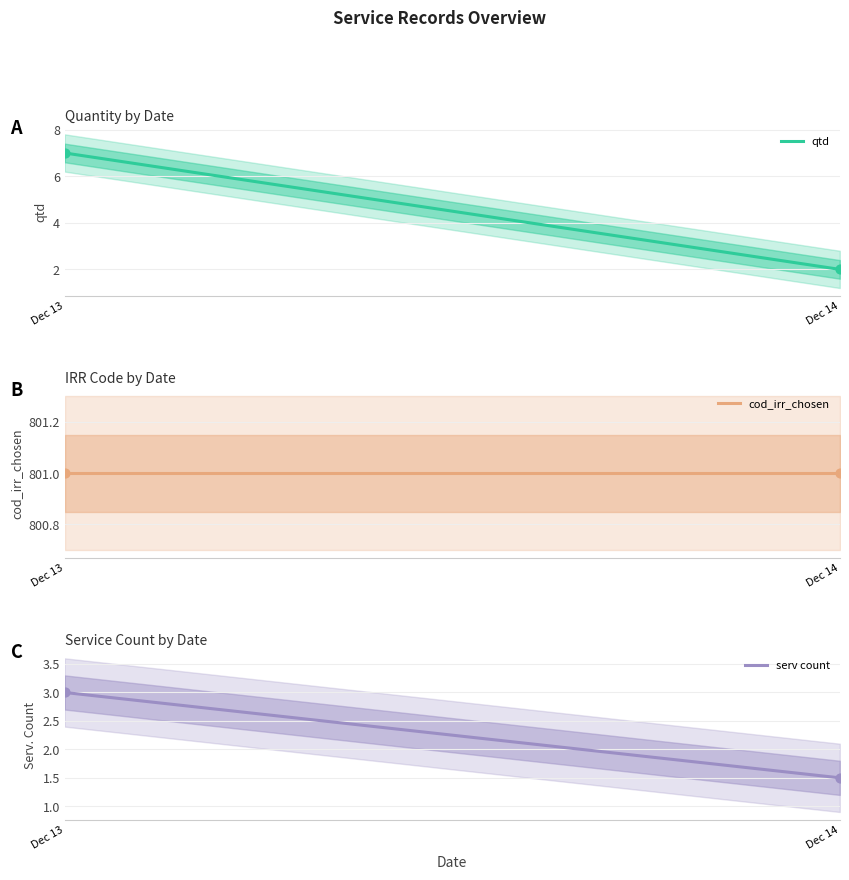

Which series contains the lowest Y value?

serv count